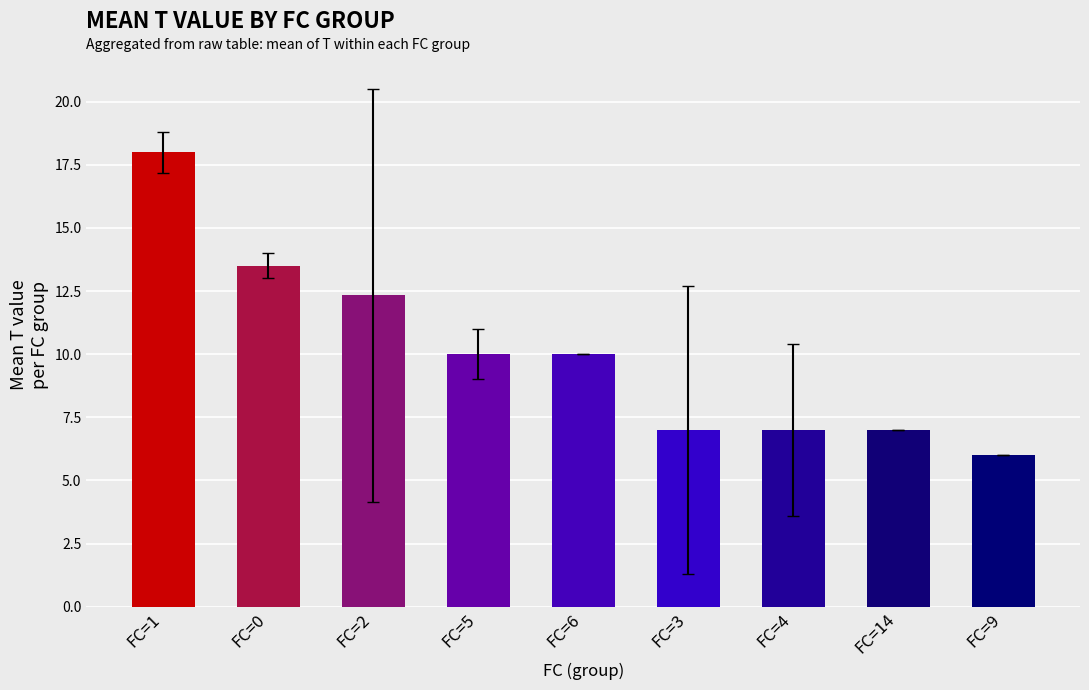

What is the value of the 1st bar from the left?

18.0